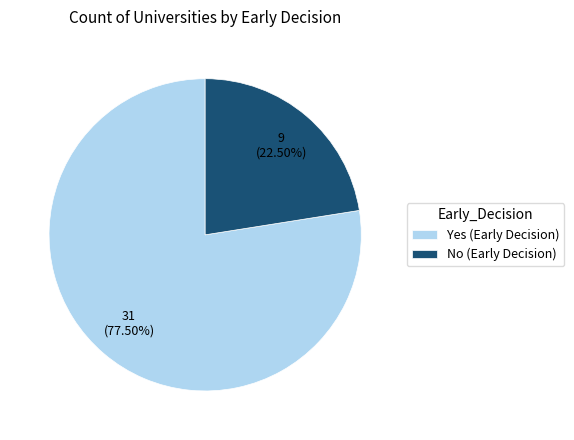

How much of the chart is everything except No?

77.5%